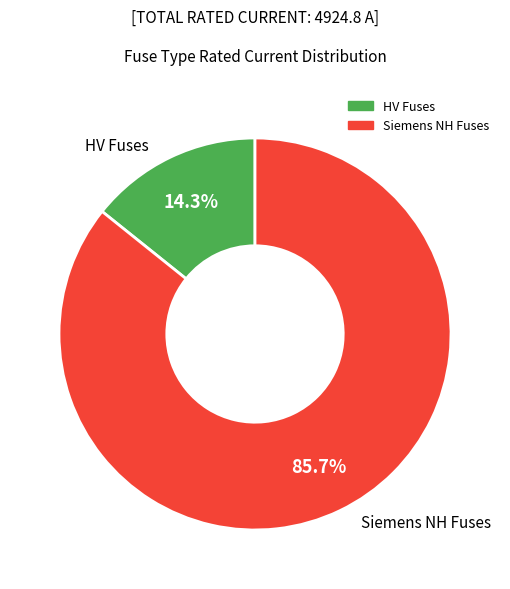

Is there any slice that represents more than half of the pie?

Yes